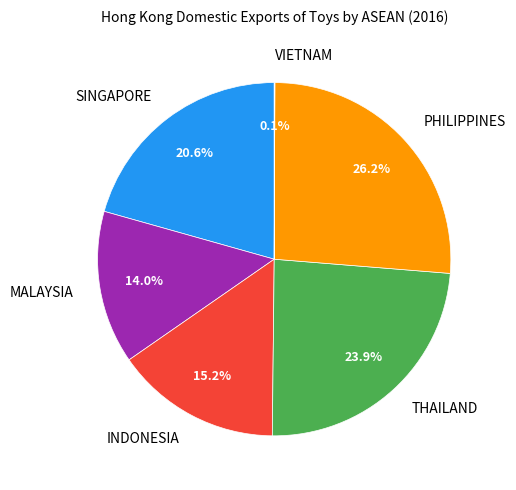

What percentage is NOT represented by THAILAND?

76.1%